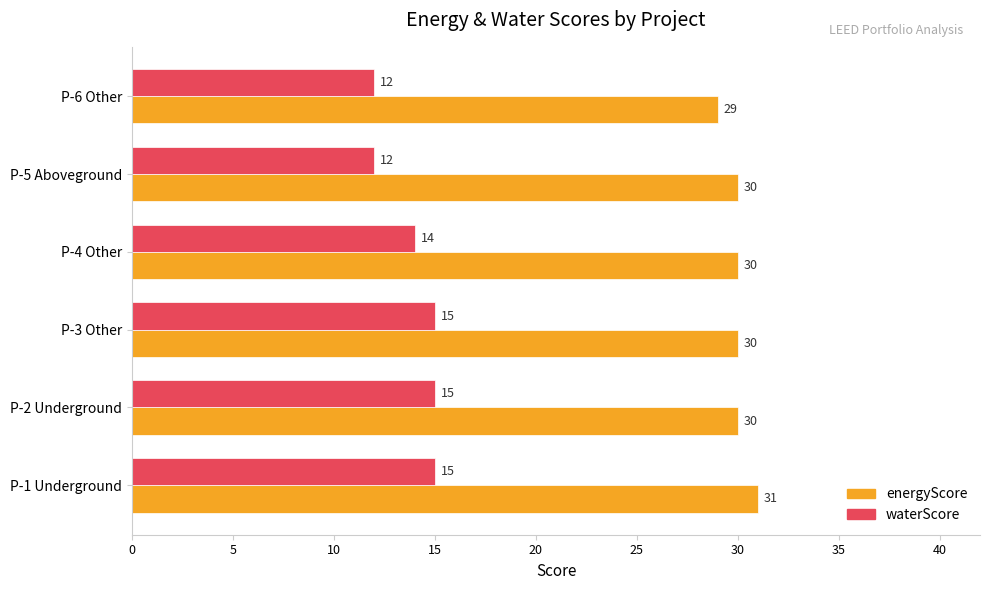

The value of waterScore at P-4 Other is 14. True or false?

True